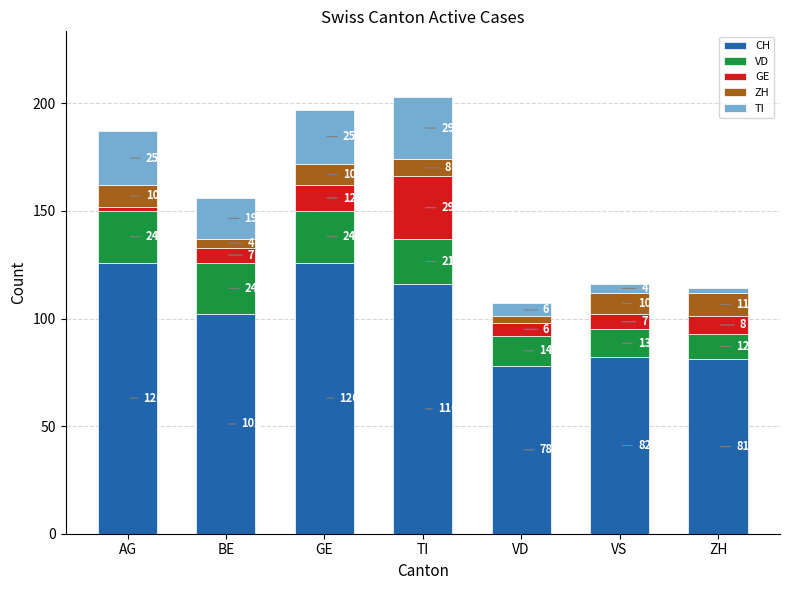

What is the total value across all series at ZH?

114